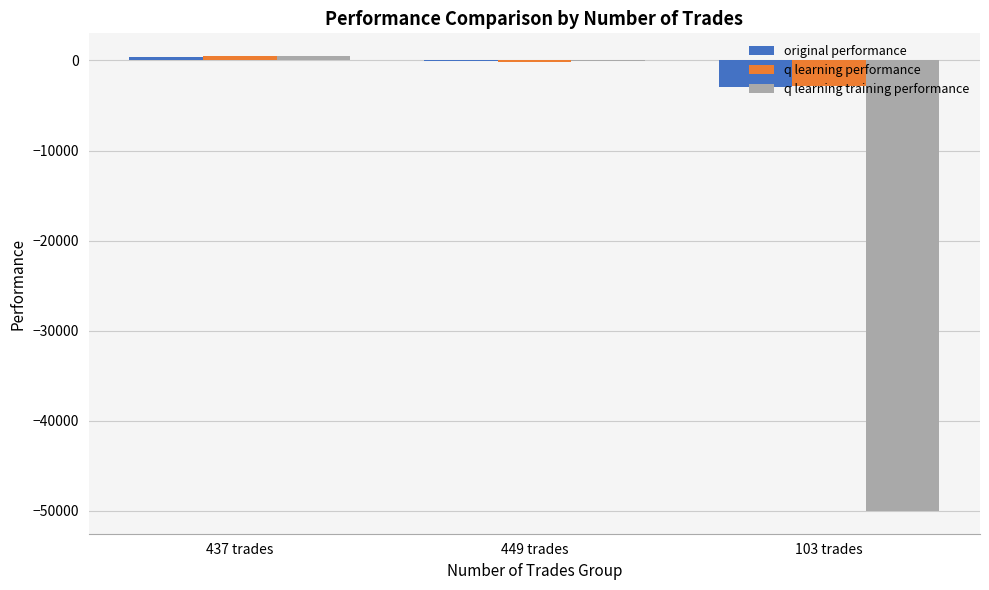

What is the sum of all original performance values?

-2723.9